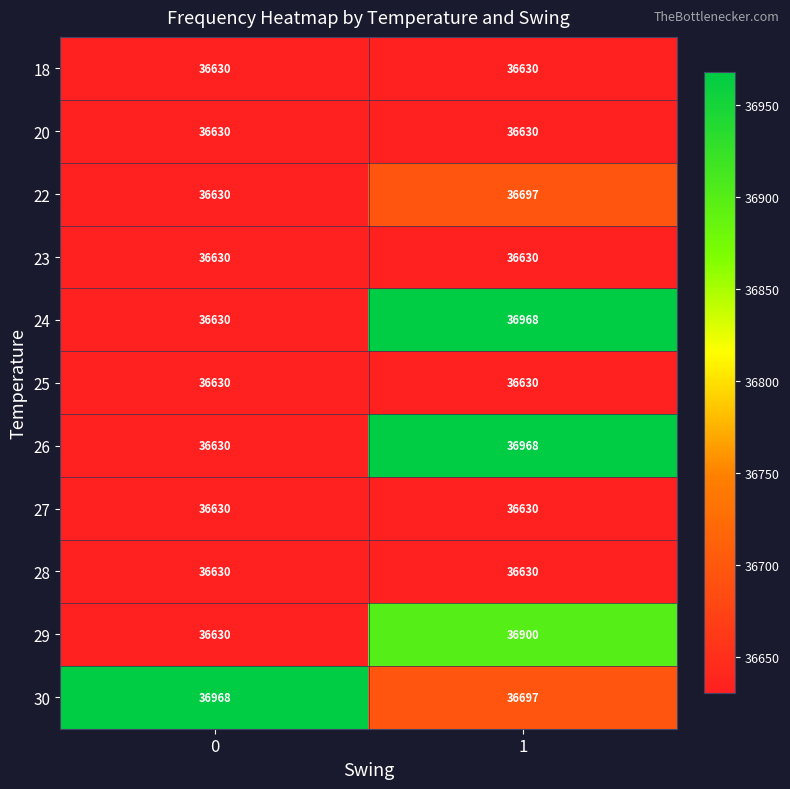

What value does the 25 series have at 0?

36630